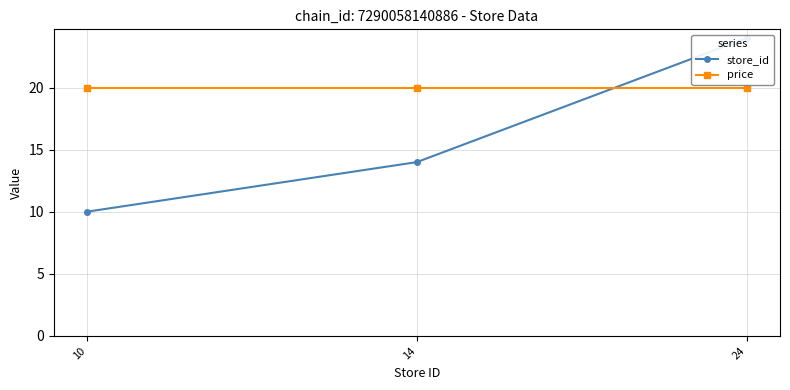

At how many categories does at least one series exceed 23?

1